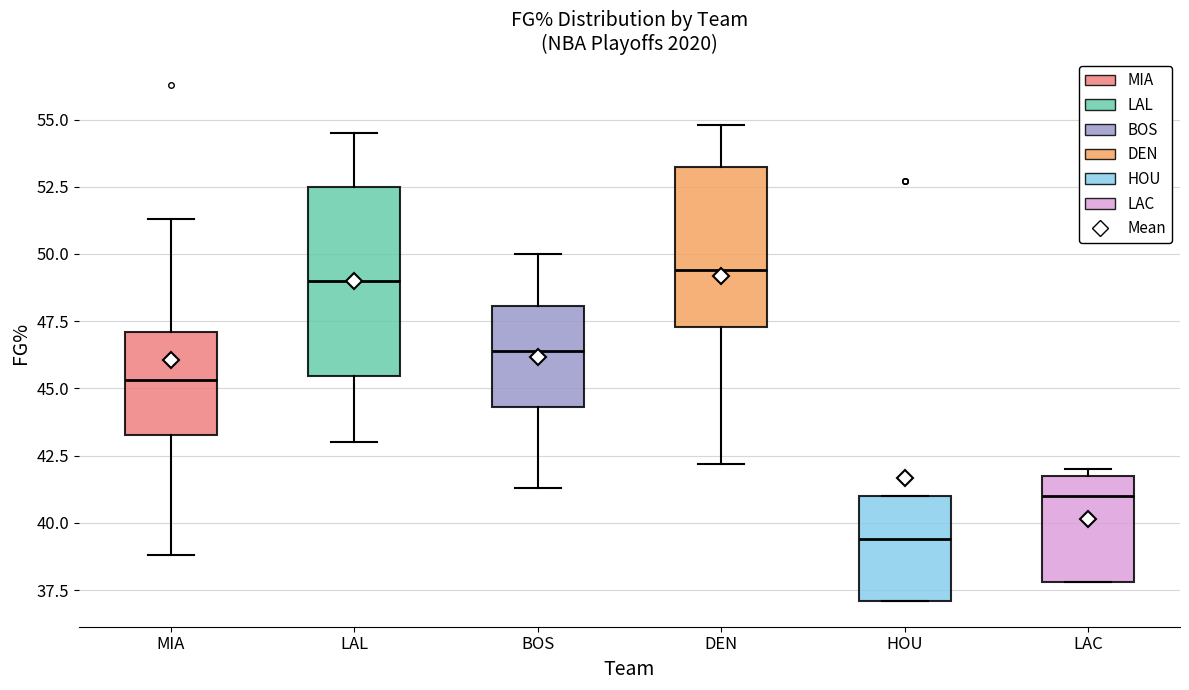

Reading left to right, transcribe this box plot: for each box, give where its median line is, the range the box spans, and where its two whiskers end, as read against the y-axis. The values are not printed on the chart, so give them approximately, as read against the axis.

MIA: median 45.5, box 43.5 to 47.0, whiskers 39.0 to 51.5
LAL: median 49.0, box 45.5 to 52.5, whiskers 43.0 to 54.5
BOS: median 46.5, box 44.5 to 48.0, whiskers 41.5 to 50.0
DEN: median 49.5, box 47.5 to 53.0, whiskers 42.0 to 55.0
HOU: median 39.5, box 37.0 to 41.0, whiskers 37.0 to 41.0
LAC: median 41.0, box 38.0 to 42.0, whiskers 38.0 to 42.0 (just above the box's upper edge)